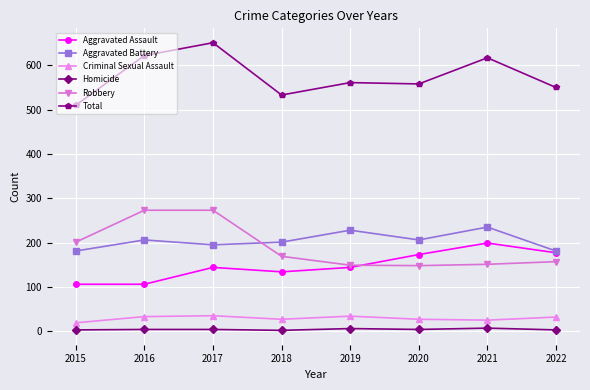

What is the value of the Homicide point at the 3rd from the left?

4